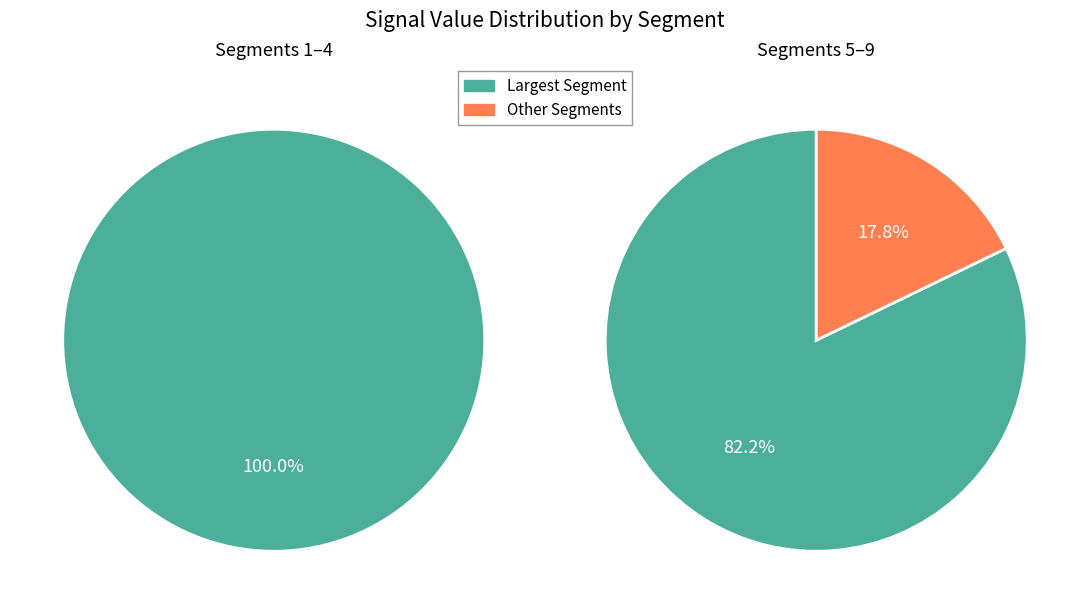

Combined, what portion of the pie is signal segment 9 and signal segment 1?

2.9%